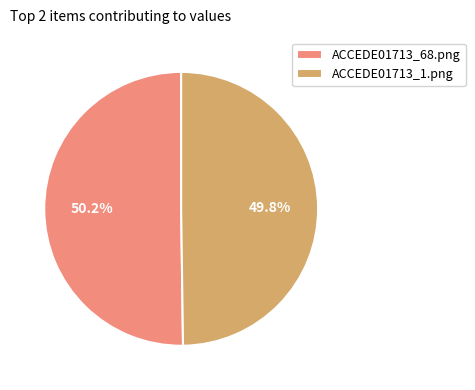

True or false: ACCEDE01713_1.png accounts for 36% of the total.

False